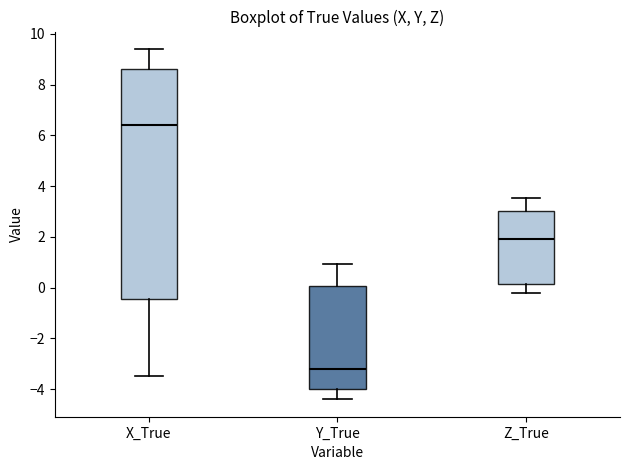

Reading left to right, transcribe this box plot: for each box, give where its median line is, the range the box spans, and where its two whiskers end, as read against the y-axis. The values are not printed on the chart, so give them approximately, as read against the axis.

X_True: median 6.4, box -0.4 to 8.6, whiskers -3.4 to 9.4
Y_True: median -3.2, box -4.0 to 0.0, whiskers -4.4 to 1.0
Z_True: median 2.0, box 0.2 to 3.0, whiskers -0.2 to 3.6